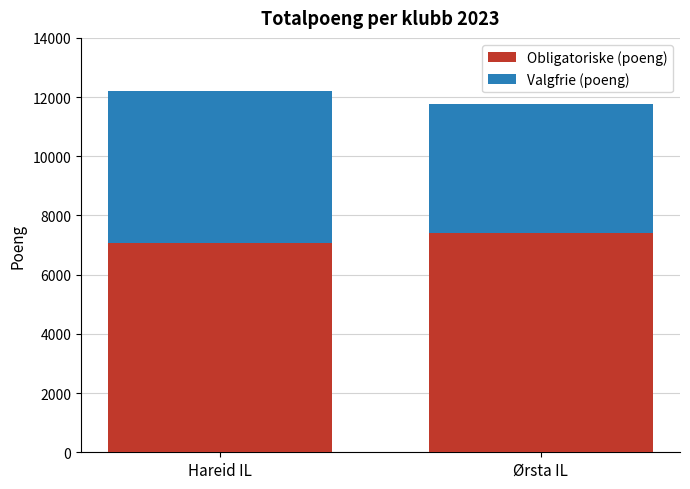

True or false: Obligatoriske (poeng) has a value of 1903 at Hareid IL.

False